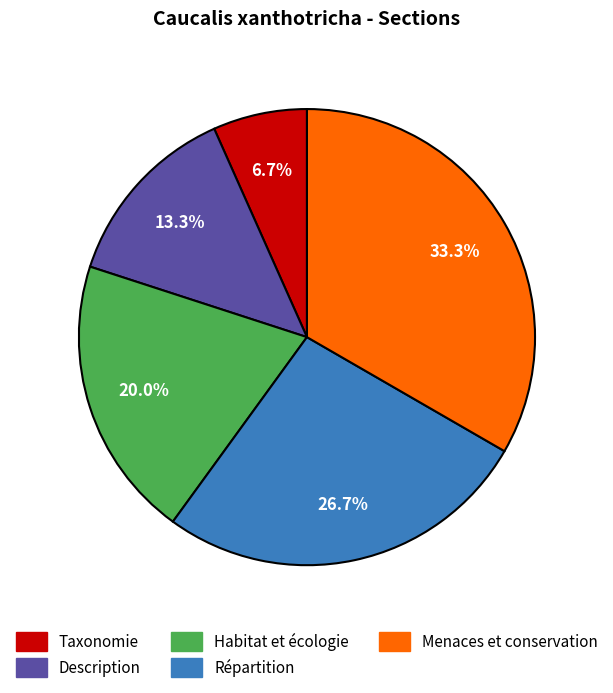

What percentage is the Répartition slice, to the nearest percent?

27%